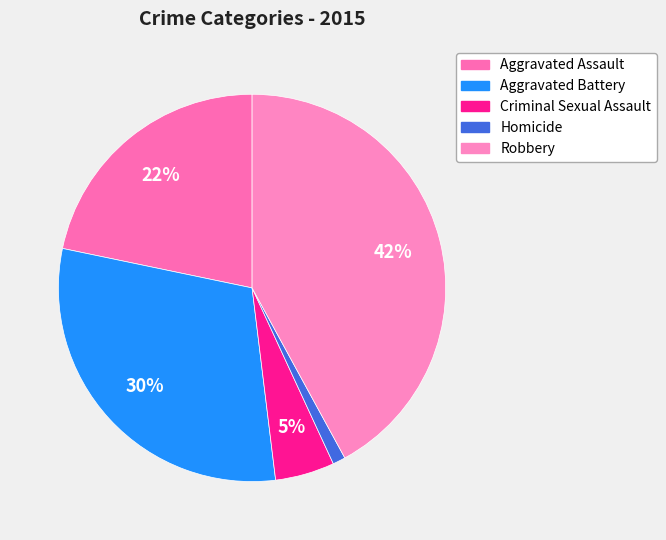

To the nearest percent, what percentage of the pie is Aggravated Assault?

22%